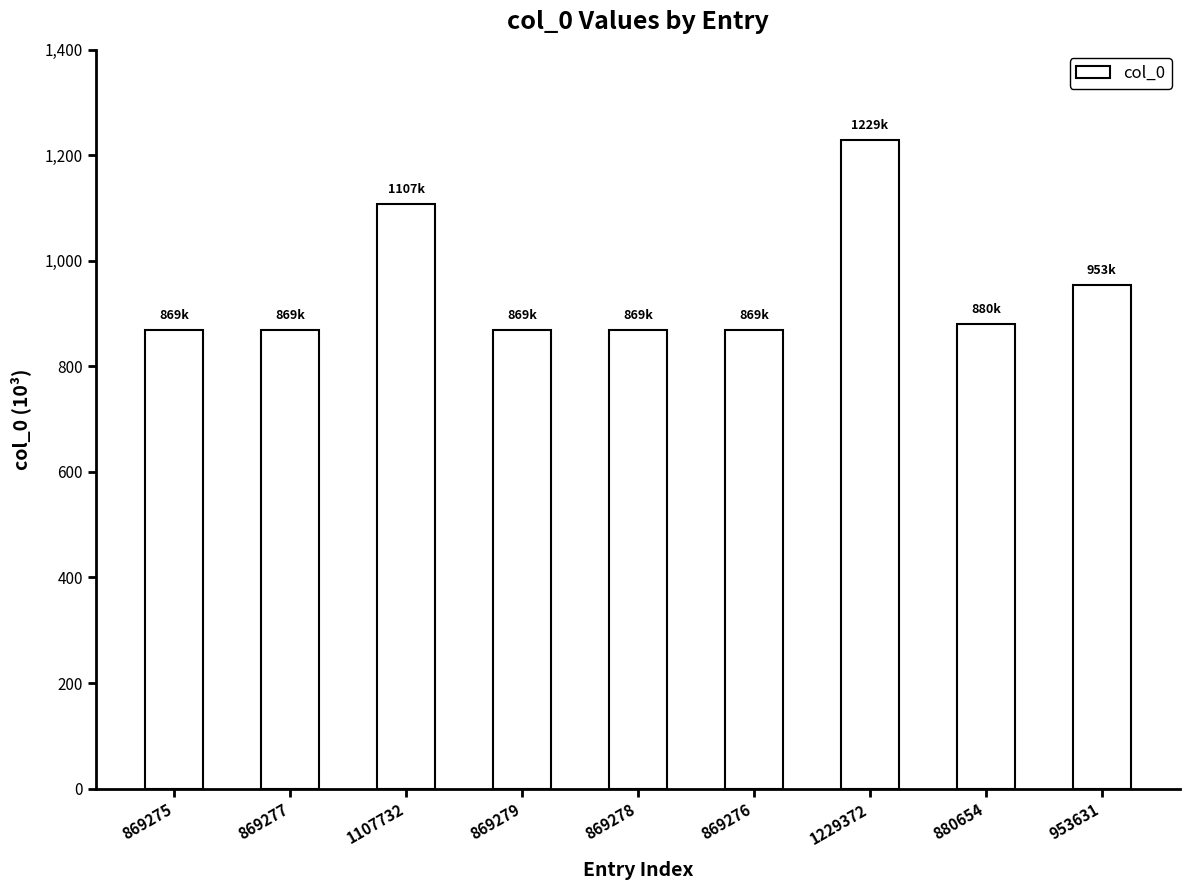

What is the label of the 7th bar from the left?

1229372